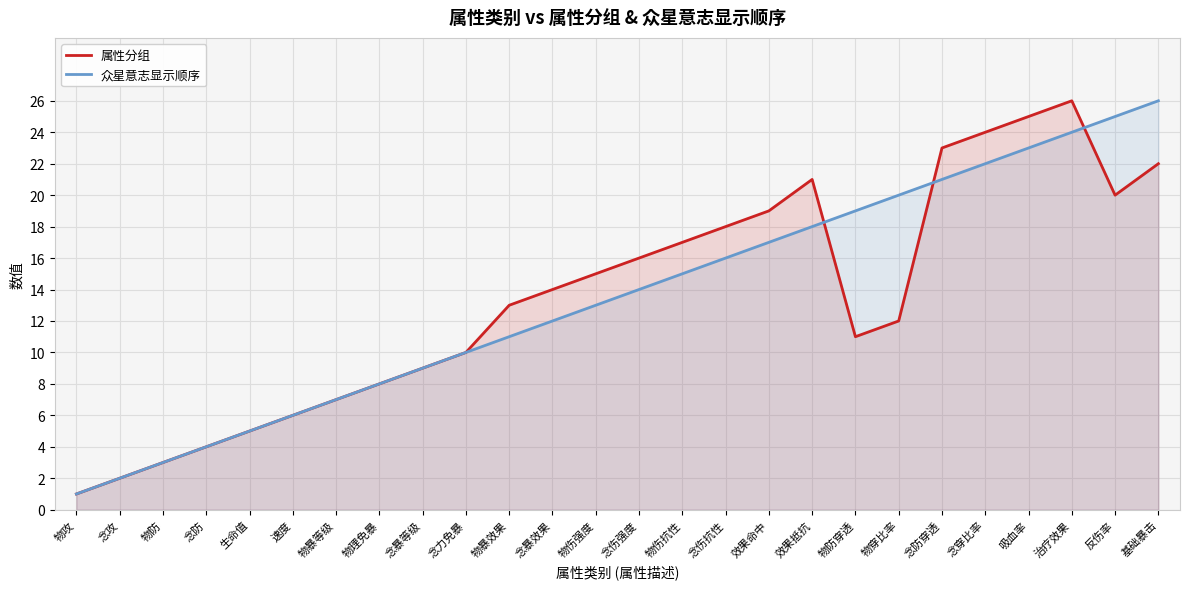

Where do 属性分组 and 众星意志显示顺序 first cross each other?

效果抵抗 and 物防穿透